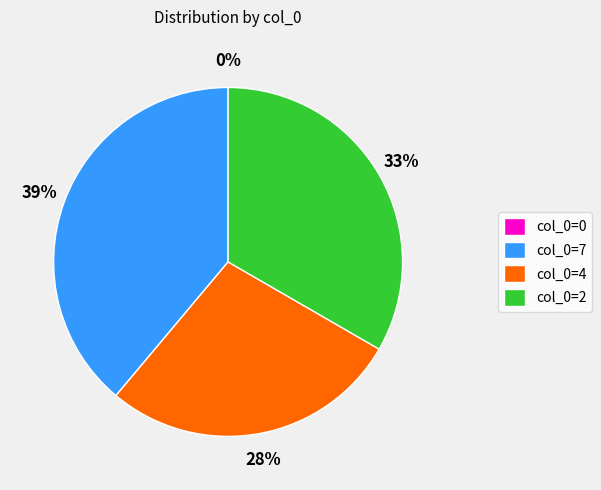

To the nearest percent, what percentage of the pie is 2?

33%